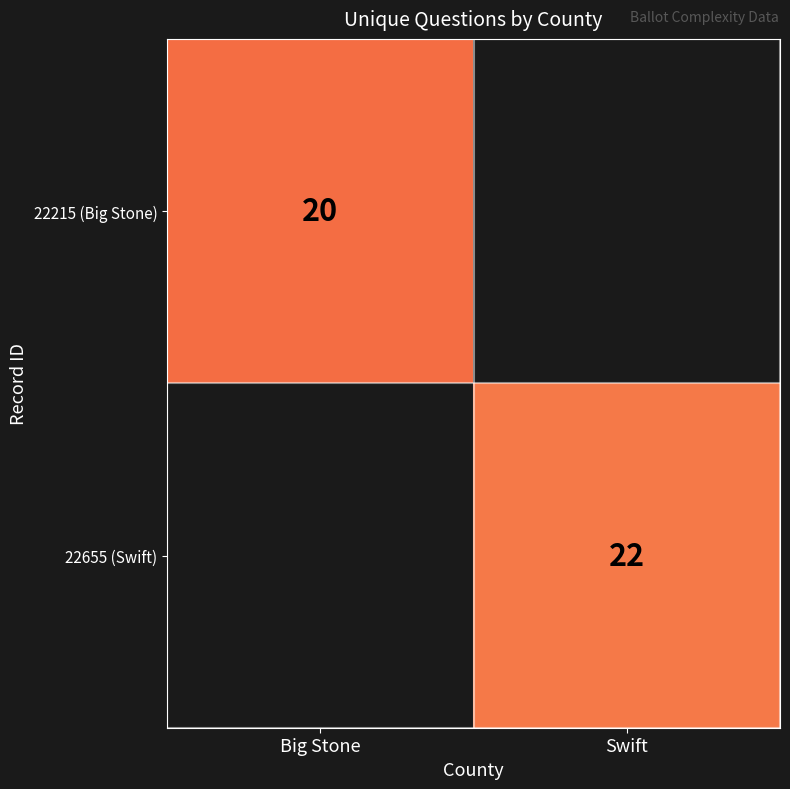

At how many categories does at least one series exceed 20?

1